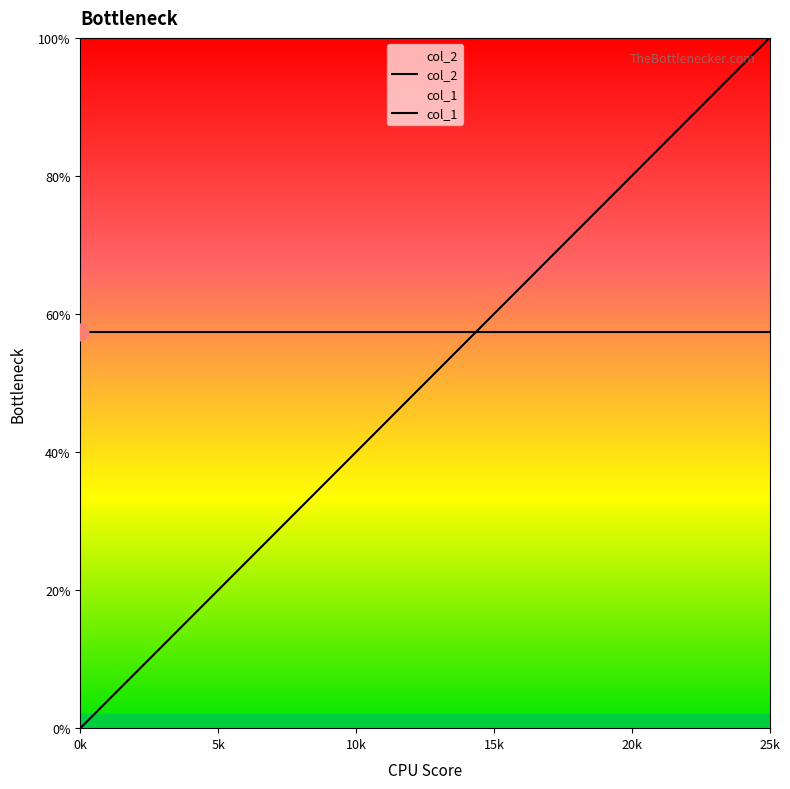

Is it true that col_2 equals 0.9 at 18?

False